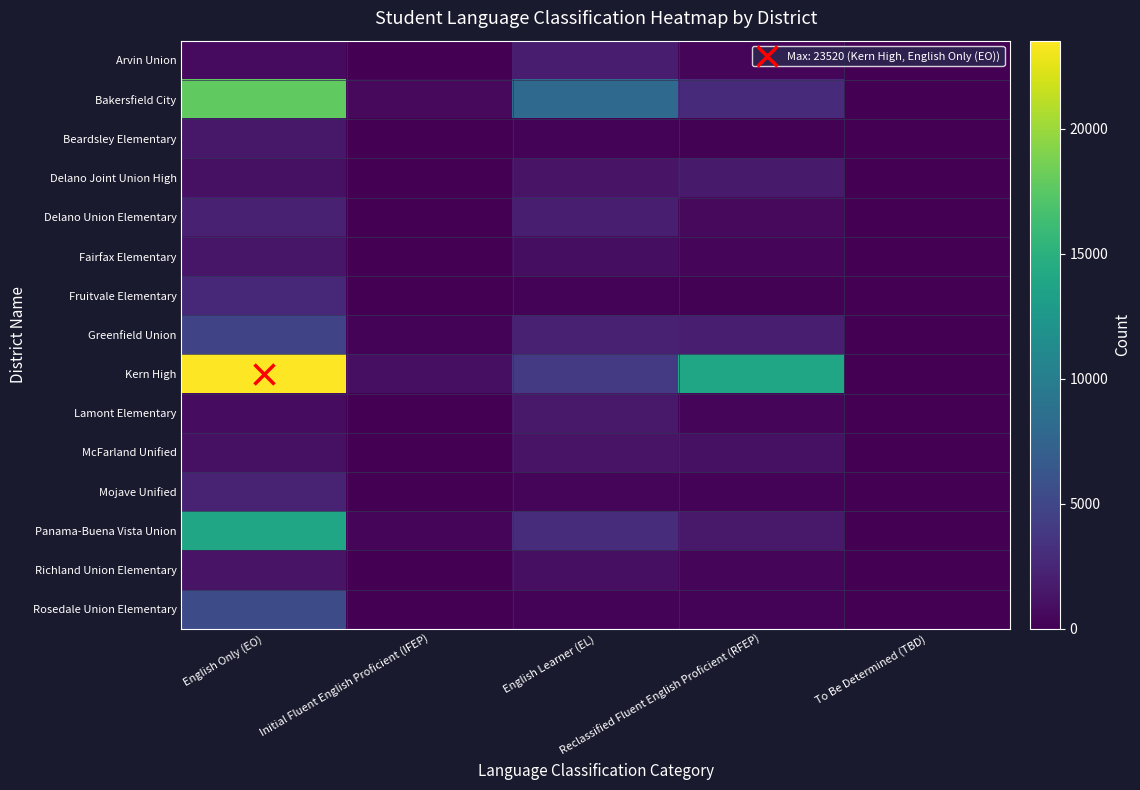

List the series in order of their peak value, lowest first.

Richland Union Elementary, McFarland Unified, Fairfax Elementary, Beardsley Elementary, Lamont Elementary, Delano Joint Union High, Arvin Union, Delano Union Elementary, Mojave Unified, Fruitvale Elementary, Greenfield Union, Rosedale Union Elementary, Panama-Buena Vista Union, Bakersfield City, Kern High